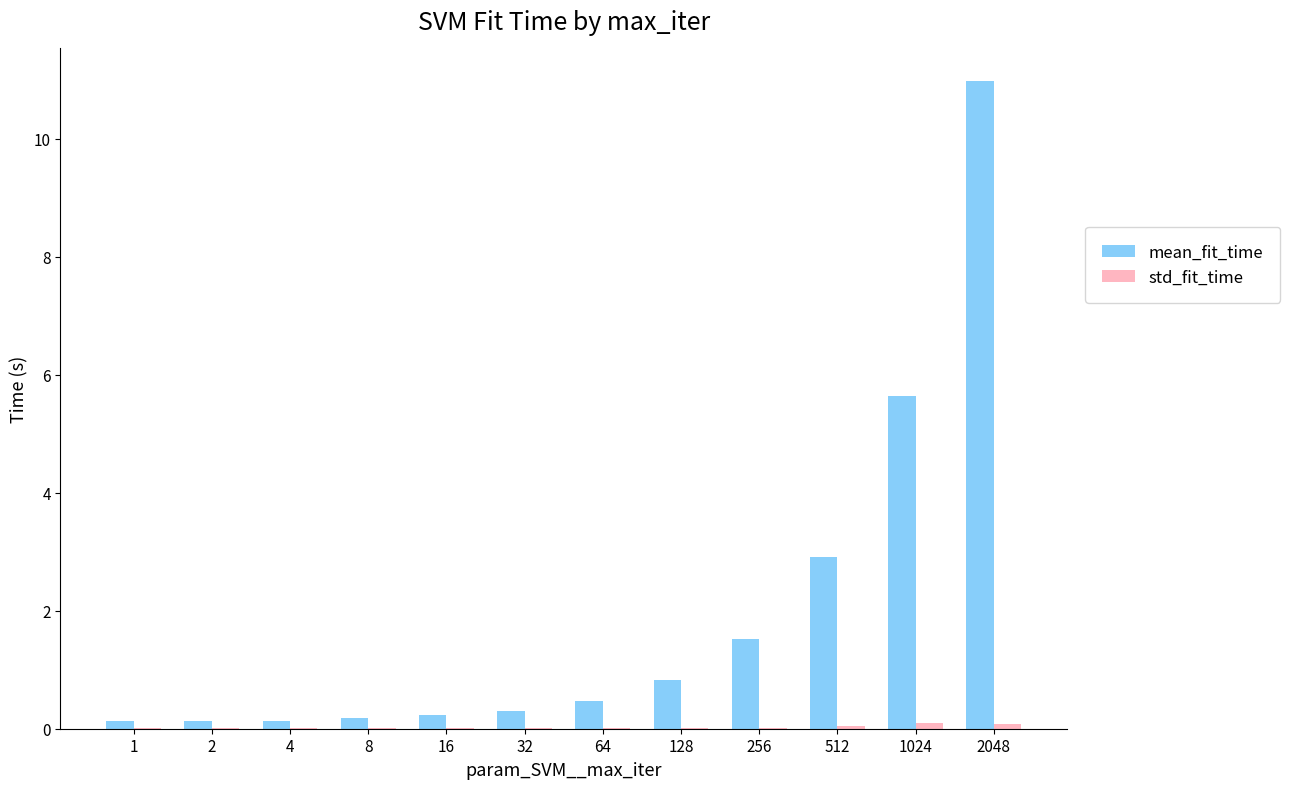

Which series has the largest total across all categories?

mean_fit_time